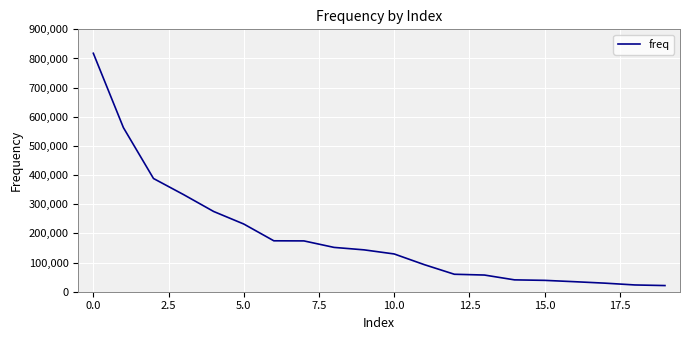

What is the smallest value displayed?

21133